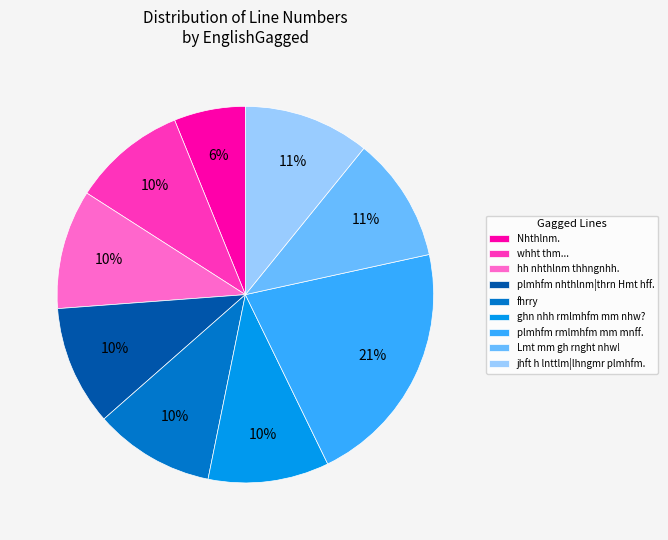

Combined, do Nhthlnm. and fhrry account for over 50%?

No